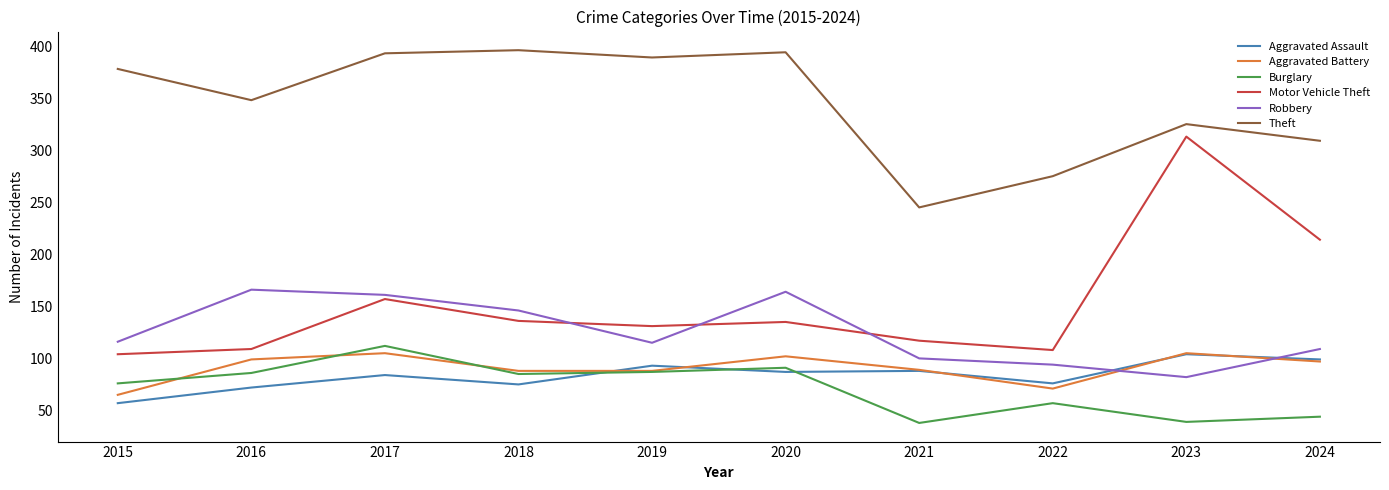

At which category does Aggravated Assault reach its first local valley?

2018